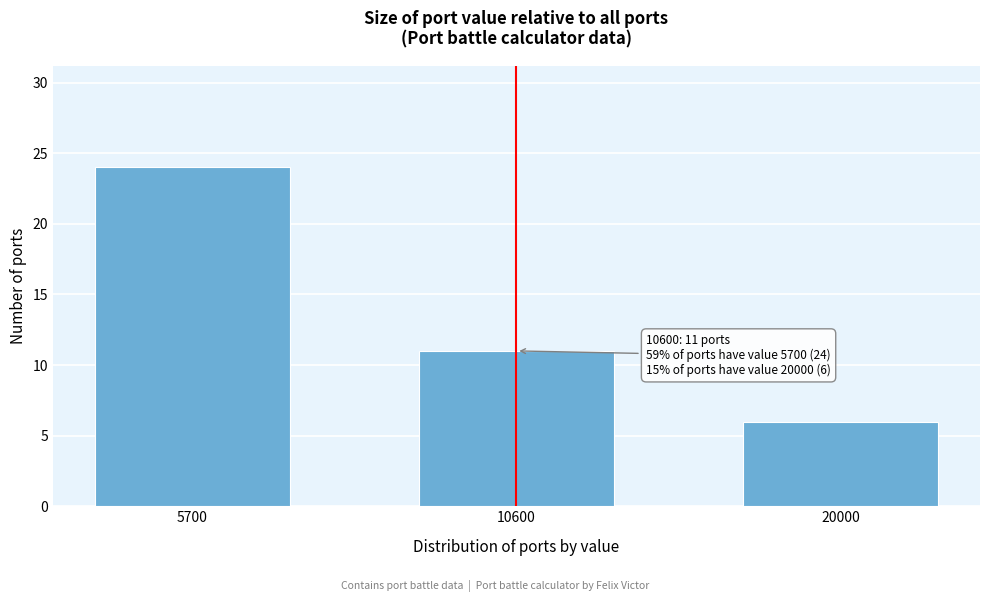

Reading left to right, list all the values displayed in this chart.

24	11	6